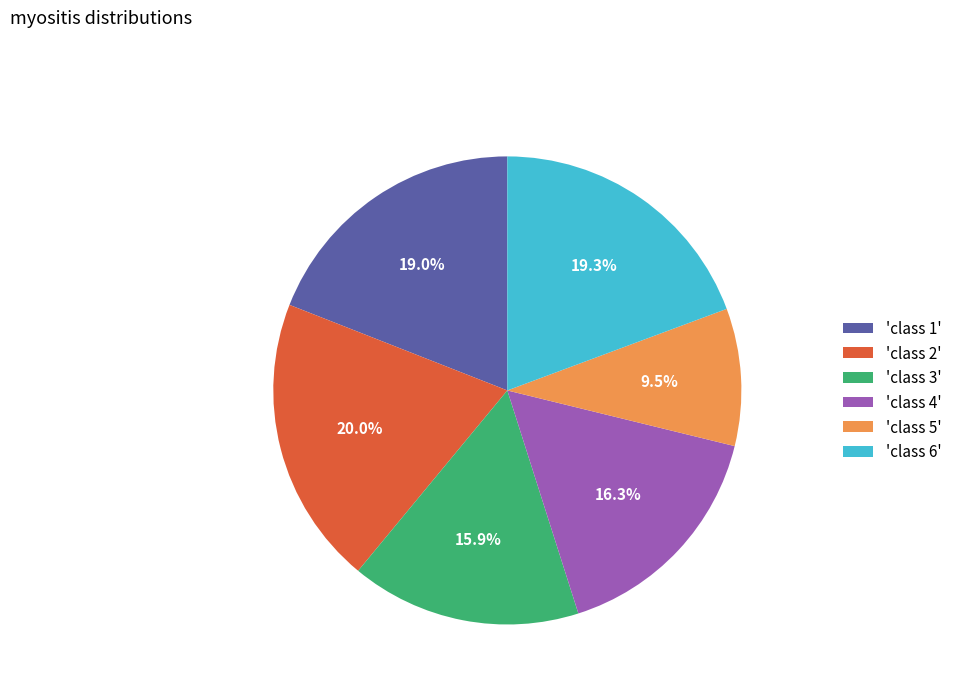

How many slices are in this pie chart?

6